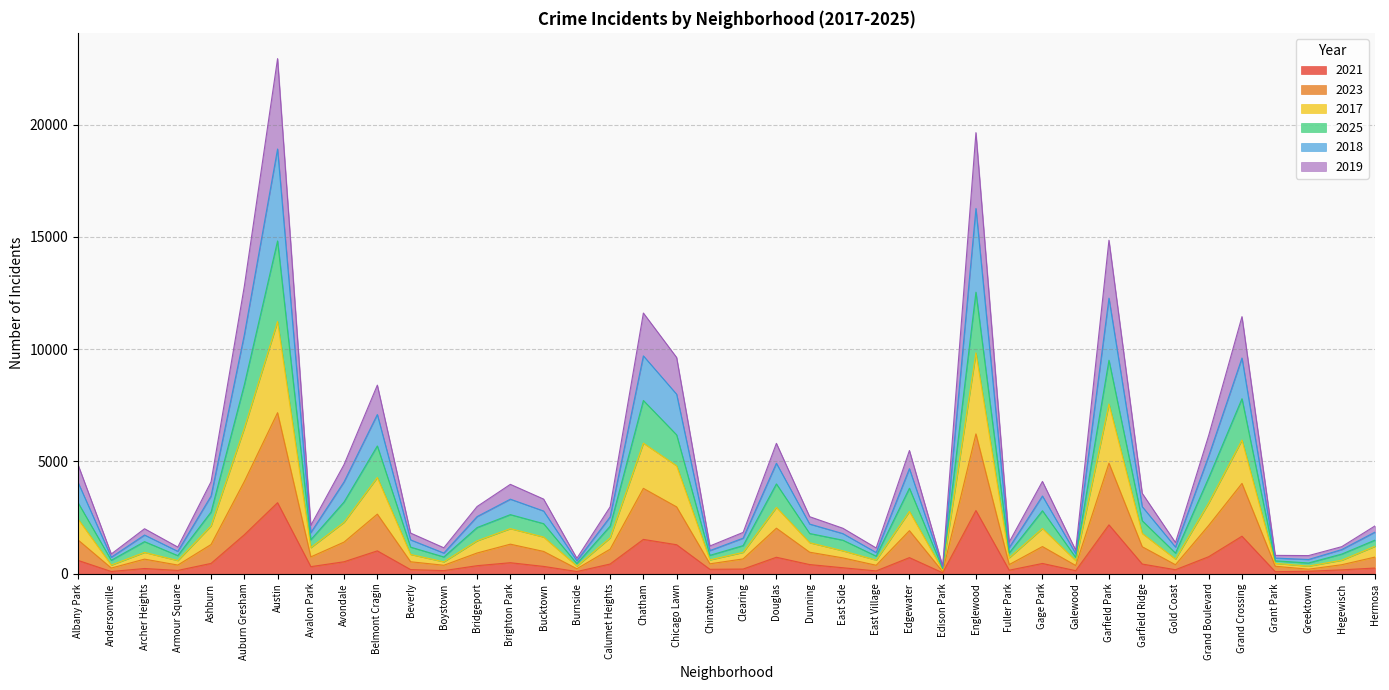

Which series has the largest range (max minus min)?

2017